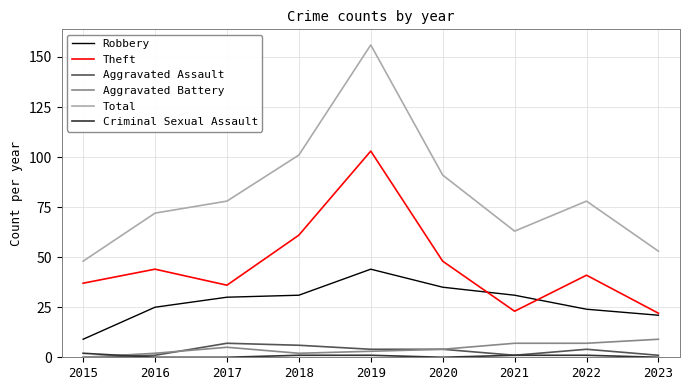

What is the difference between the Aggravated Assault values at 2021 and 2018?

5